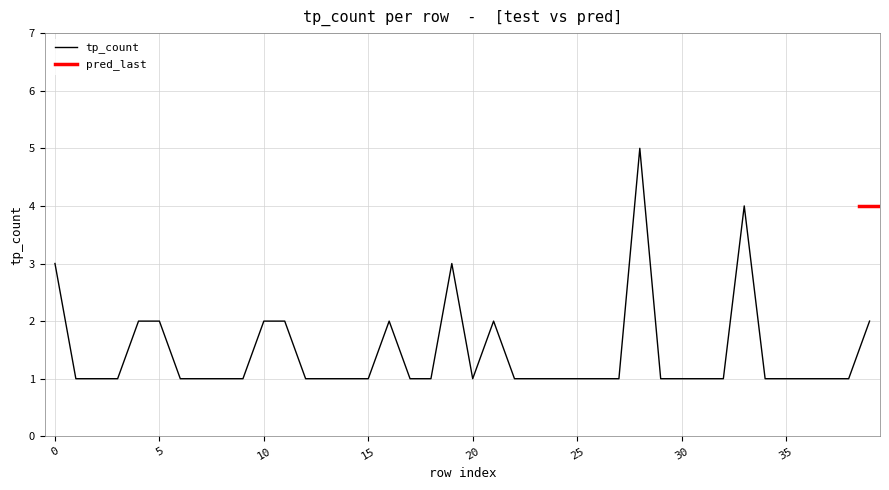

What value does the data have at 37?

1